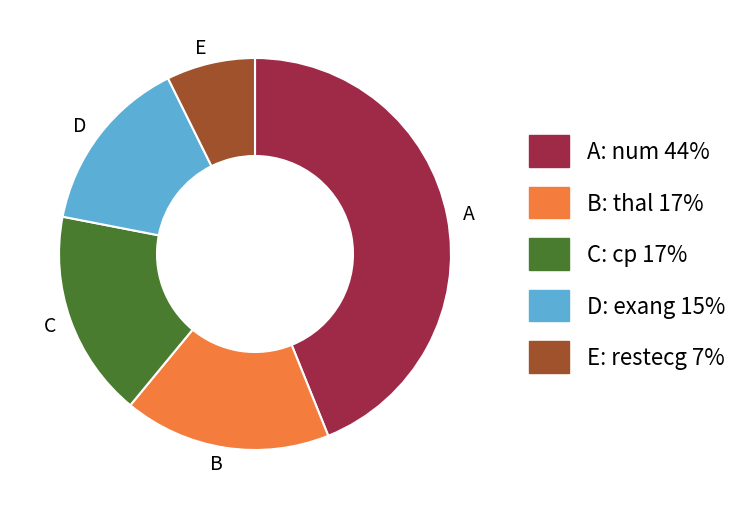

Does any single category account for the majority?

No